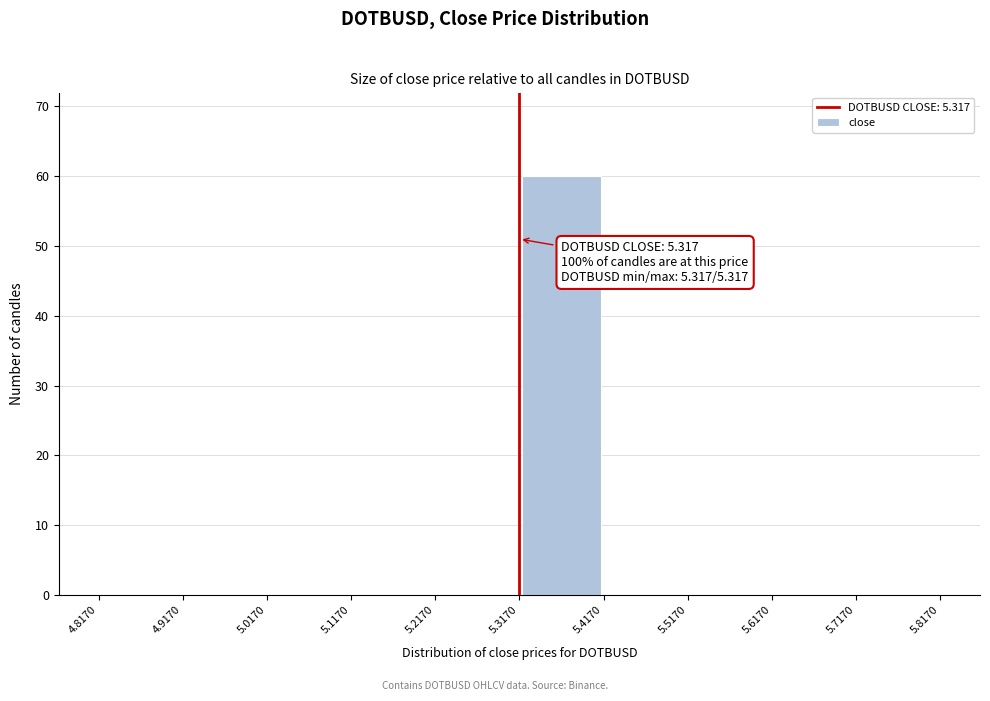

Which range on the x-axis has the tallest bar?

5.3170 to 5.4170